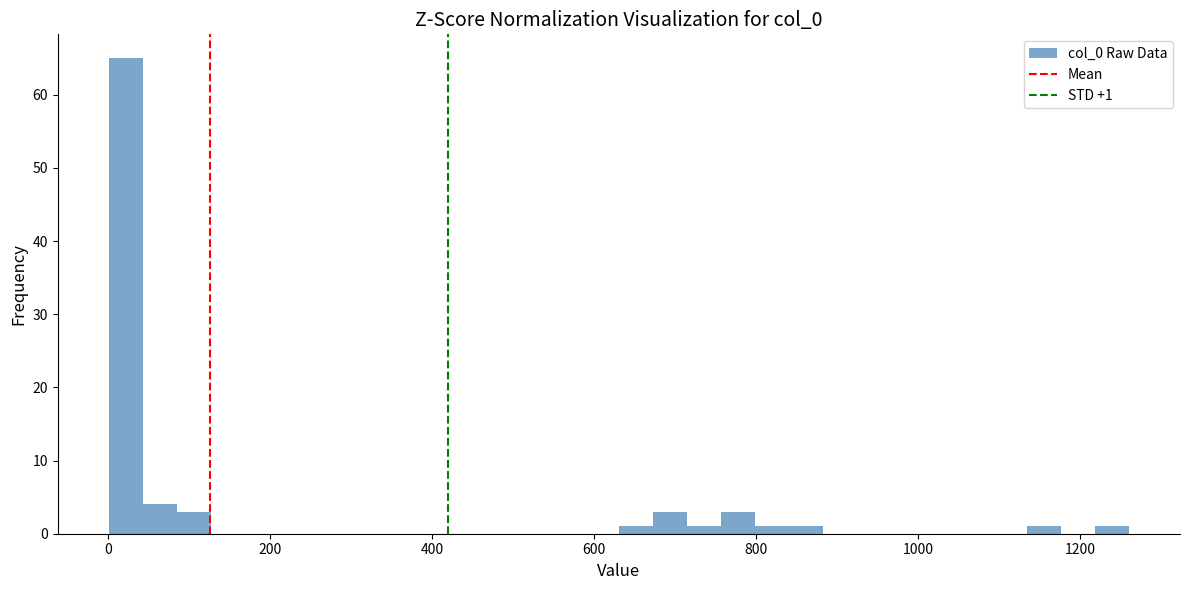

Read against the x-axis, roughly where is the centre of the tallest bar?

20